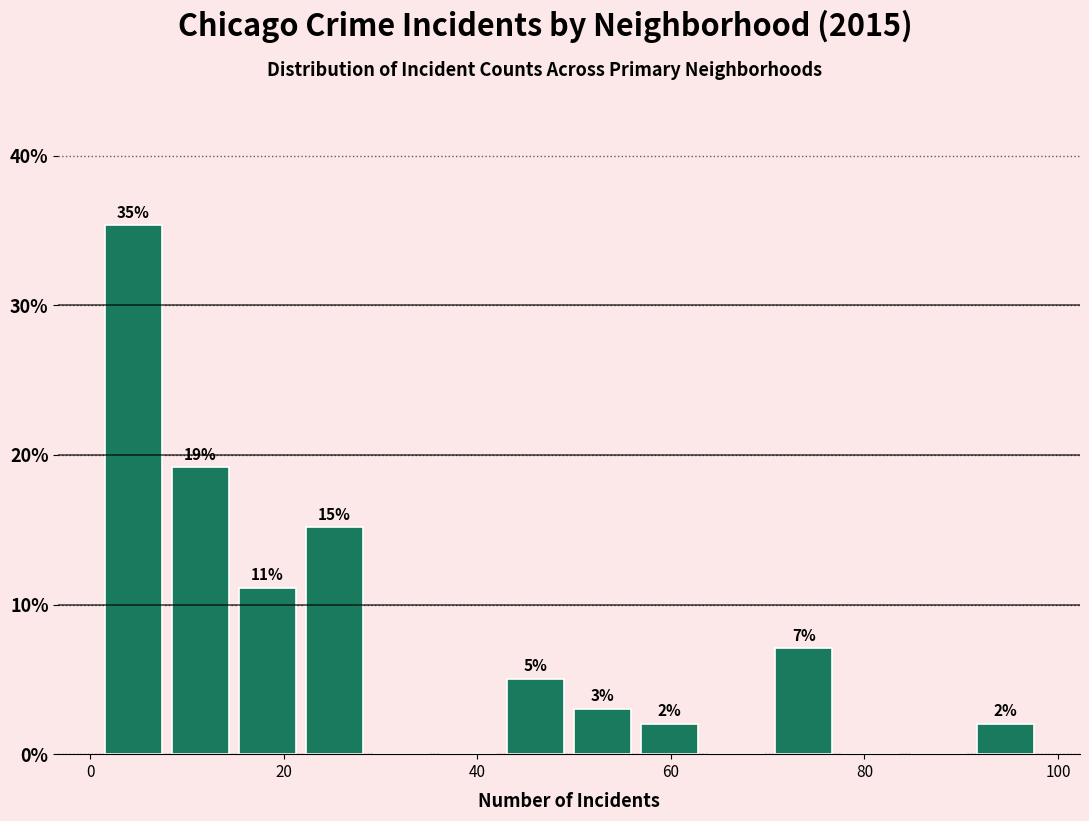

Read against the x-axis, roughly where is the centre of the tallest bar?

4